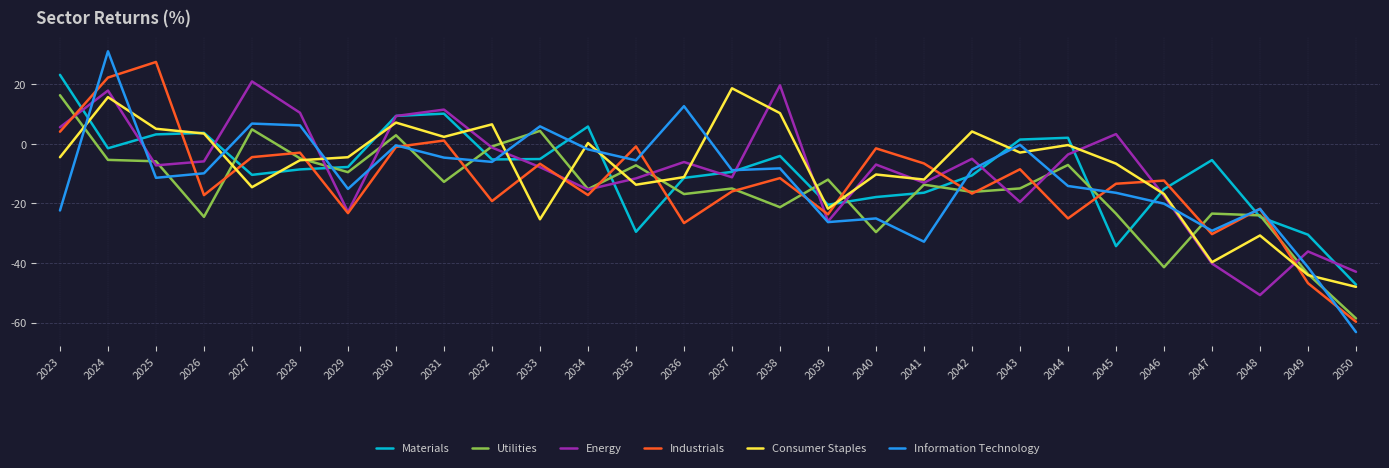

True or false: Energy and Materials cross at least once.

True